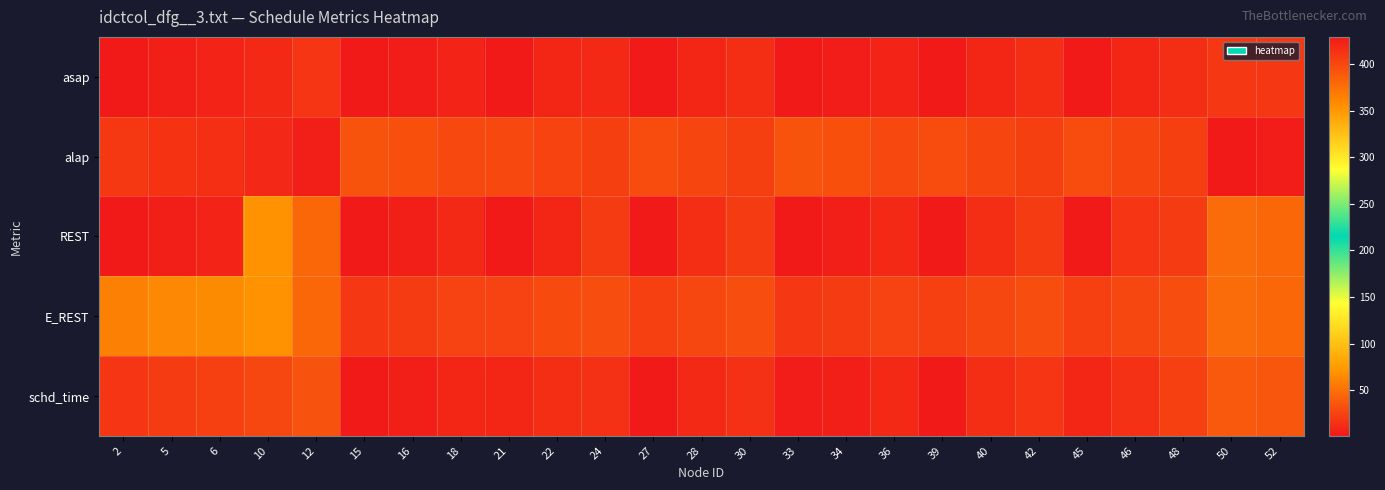

Reading left to right, extract all data points from this chart.

asap: 2=1	5=5	6=7	10=11	12=17	15=1	16=3	18=7	21=1	22=9	24=11	27=1	28=9	30=13	33=1	34=3	36=7	39=1	40=9	42=13	45=1	46=9	48=13	50=19	52=19
alap: 2=409	5=413	6=415	10=419	12=425	15=393	16=395	18=399	21=399	22=403	24=405	27=397	28=401	30=405	33=393	34=395	36=399	39=397	40=401	42=405	45=397	46=401	48=405	50=429	52=427
REST: 2=1	5=5	6=7	10=69	12=45	15=1	16=5	18=11	21=1	22=9	24=21	27=1	28=13	30=21	33=1	34=5	36=11	39=1	40=13	42=21	45=1	46=17	48=21	50=47	52=45
E_REST: 2=59	5=63	6=65	10=69	12=45	15=19	16=21	18=25	21=25	22=29	24=31	27=23	28=27	30=31	33=19	34=21	36=25	39=23	40=27	42=31	45=23	46=27	48=31	50=47	52=45
schd_time: 2=17	5=21	6=23	10=27	12=33	15=1	16=5	18=9	21=9	22=13	24=15	27=1	28=11	30=15	33=3	34=5	36=11	39=1	40=13	42=17	45=9	46=15	48=23	50=37	52=35